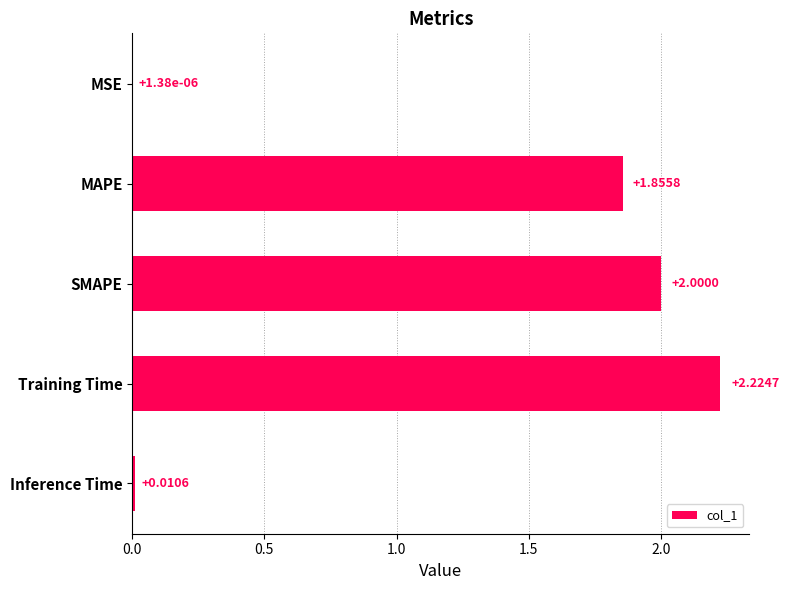

At which category does the chart reach its peak across all series?

Training Time